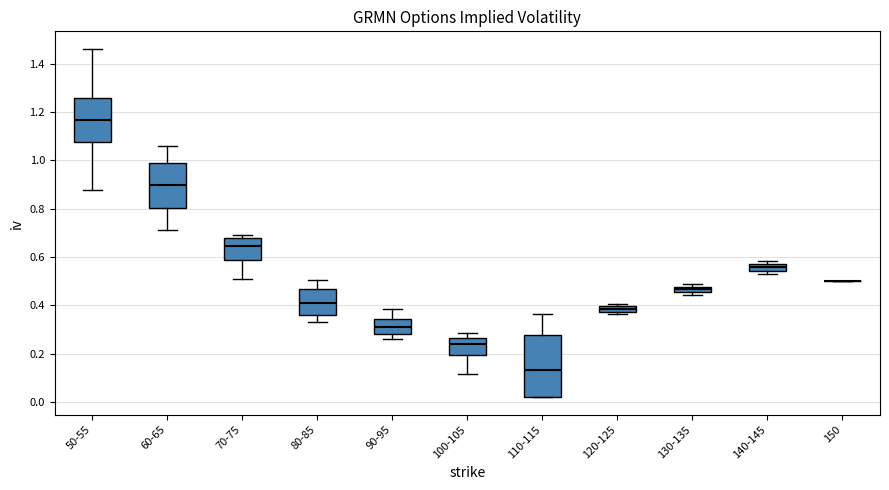

Where is the upper edge of the box for 140-145 on the y-axis? The values are not printed on the chart, so give them approximately, as read against the axis.

0.58